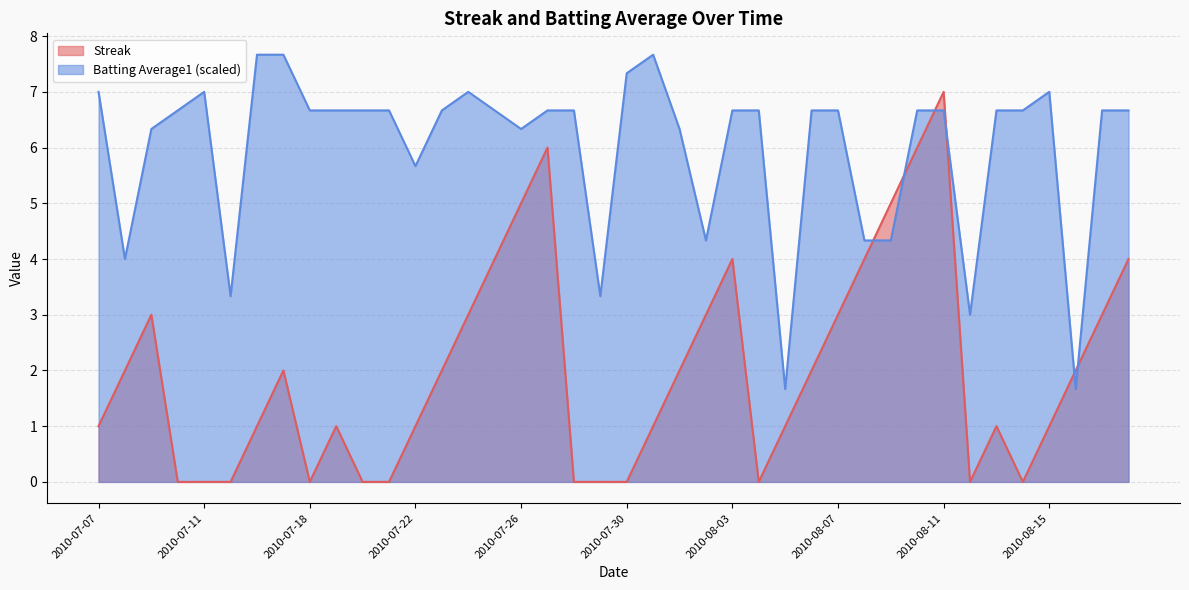

Reading right to left, what are all the values shown in this chart?

Streak: 4.0	3.0	2.0	1.0	0.0	1.0	0.0	7.0	6.0	5.0	4.0	3.0	2.0	1.0	0.0	4.0	3.0	2.0	1.0	0.0	0.0	0.0	6.0	5.0	4.0	3.0	2.0	1.0	0.0	0.0	1.0	0.0	2.0	1.0	0.0	0.0	0.0	3.0	2.0	1.0
Batting Average1: 6.7	6.7	1.7	7.0	6.7	6.7	3.0	6.7	6.7	4.3	4.3	6.7	6.7	1.7	6.7	6.7	4.3	6.3	7.7	7.3	3.3	6.7	6.7	6.3	6.7	7.0	6.7	5.7	6.7	6.7	6.7	6.7	7.7	7.7	3.3	7.0	6.7	6.3	4.0	7.0